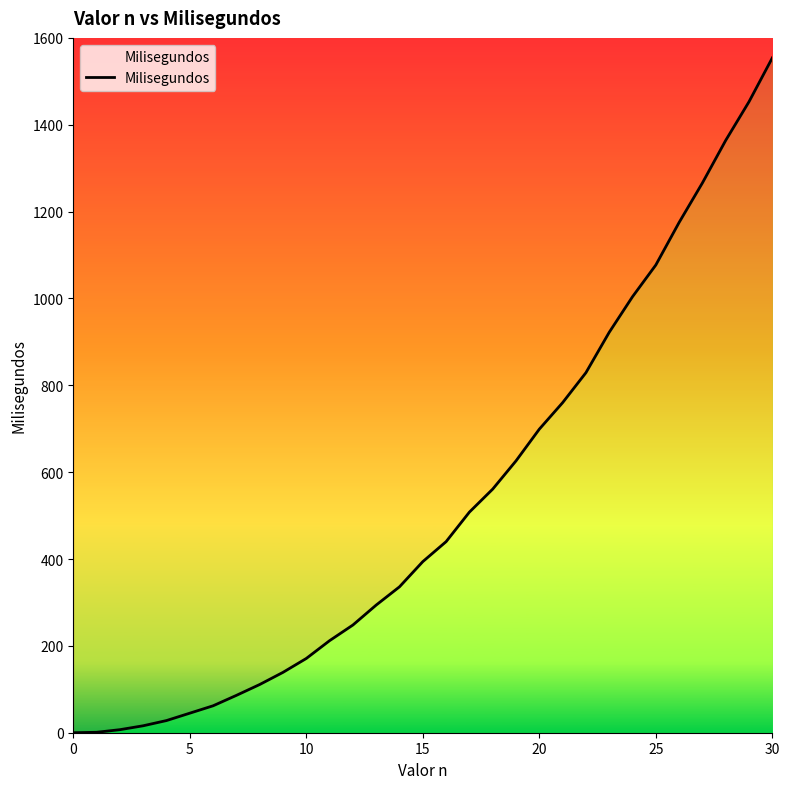

Does the chart have visible grid lines?

No